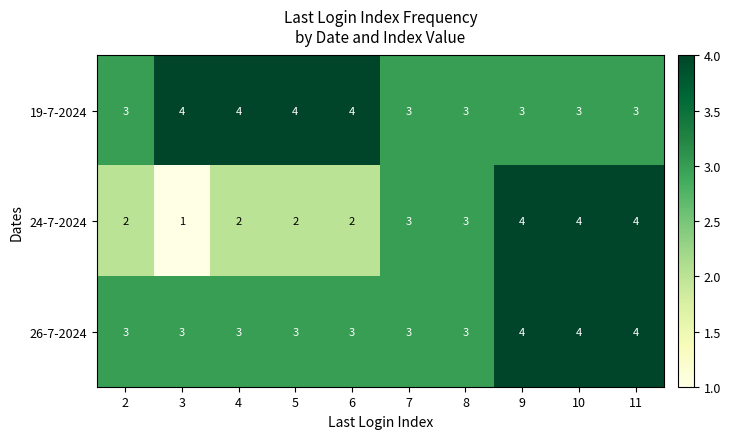

Which series has the largest range (max minus min)?

24-7-2024